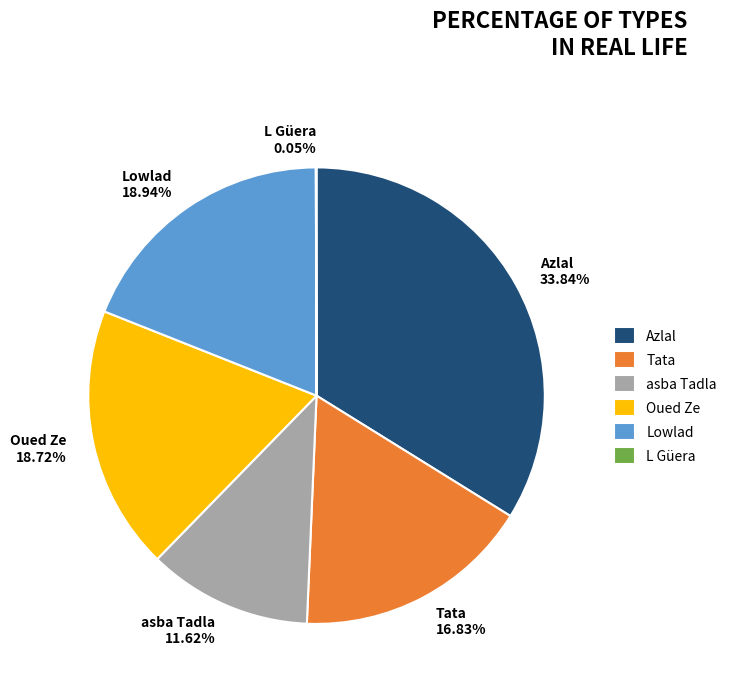

Does Oued Ze 18.72% account for over 50% of the chart?

No